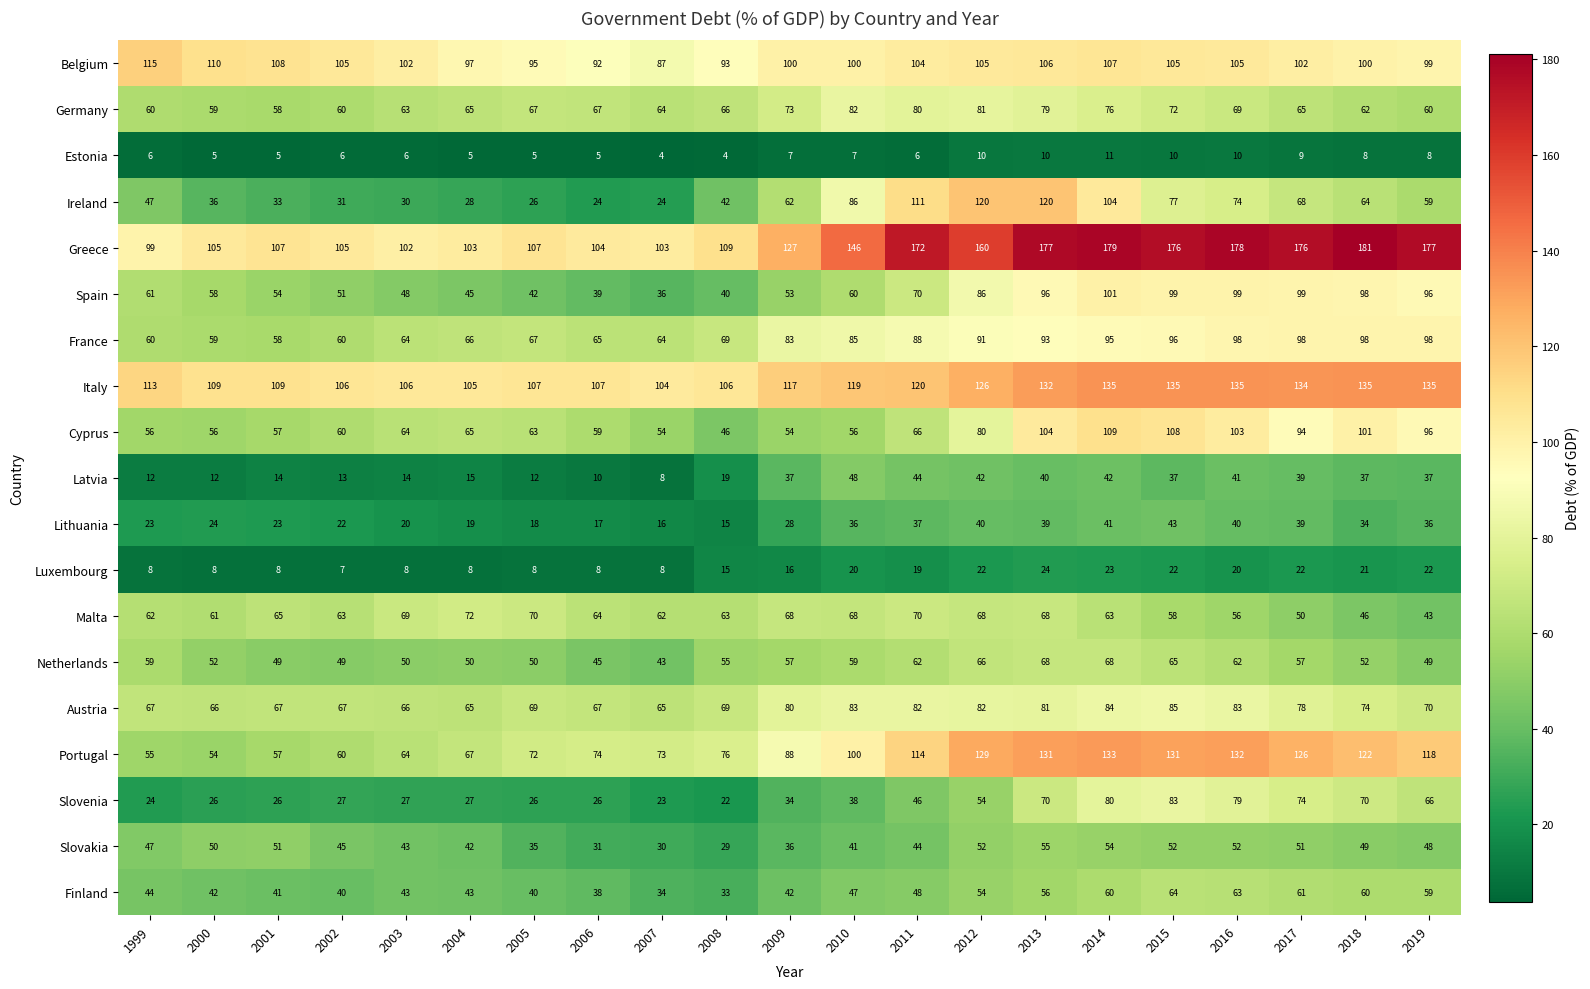

What is the spread (max minus min) of values at 2011?

166